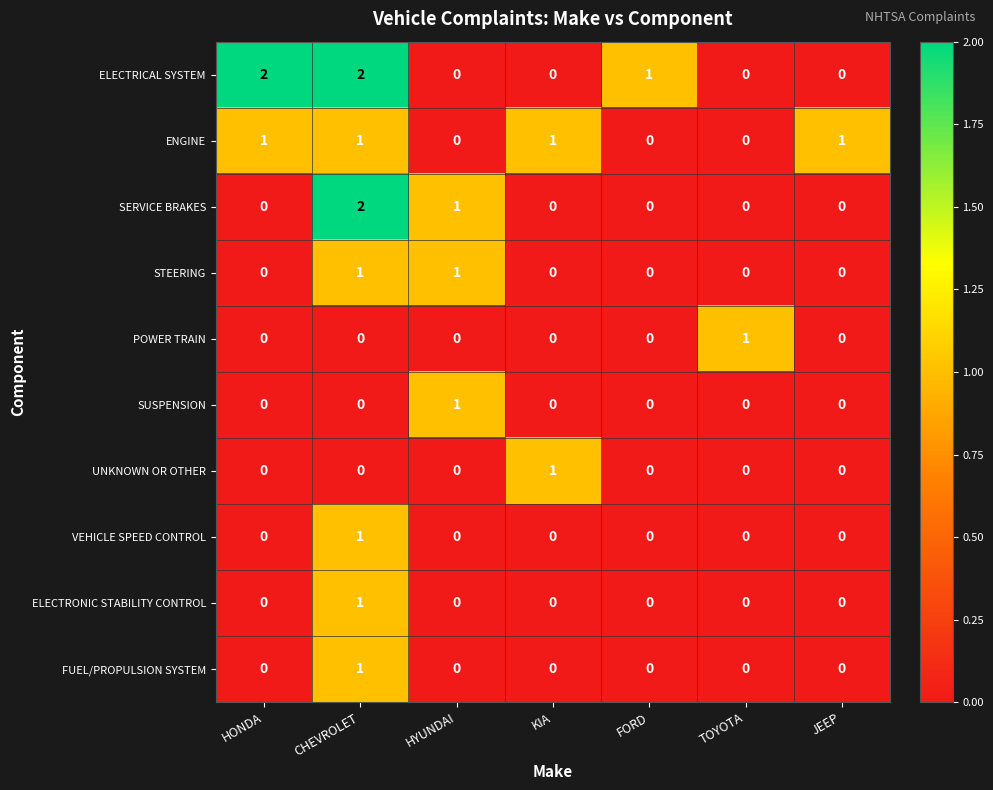

Between HONDA and KIA, which series saw the biggest shift?

ELECTRICAL SYSTEM